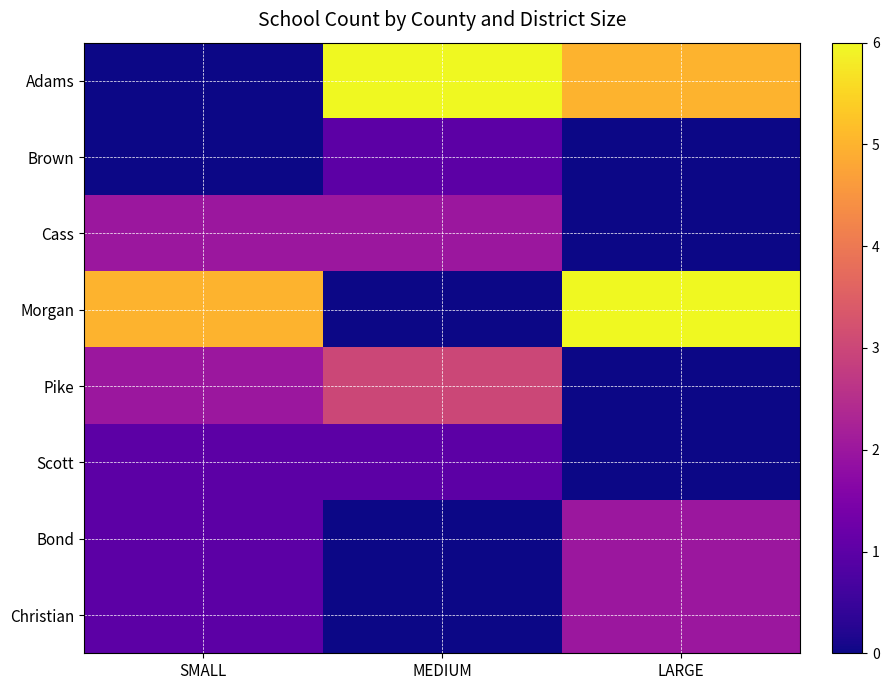

Reading left to right, transcribe all the data shown in this chart.

Adams: SMALL=0	MEDIUM=6	LARGE=5
Brown: SMALL=0	MEDIUM=1	LARGE=0
Cass: SMALL=2	MEDIUM=2	LARGE=0
Morgan: SMALL=5	MEDIUM=0	LARGE=6
Pike: SMALL=2	MEDIUM=3	LARGE=0
Scott: SMALL=1	MEDIUM=1	LARGE=0
Bond: SMALL=1	MEDIUM=0	LARGE=2
Christian: SMALL=1	MEDIUM=0	LARGE=2